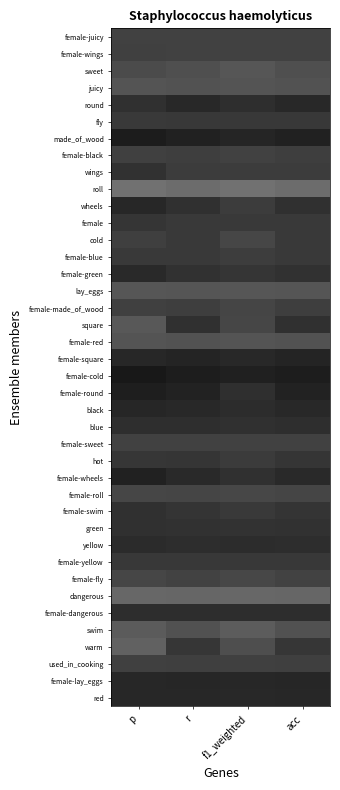

At which category does the chart reach its peak across all series?

p